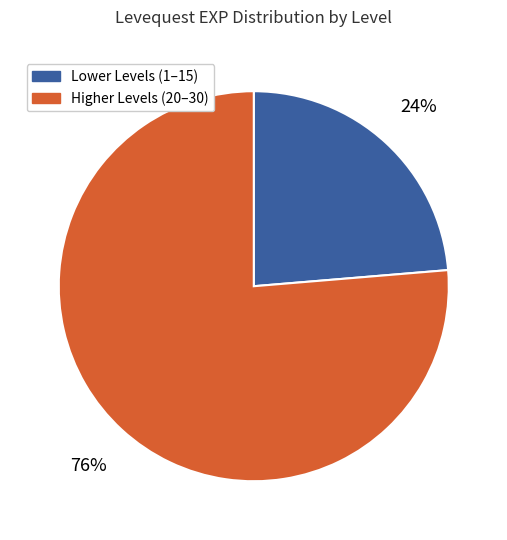

To the nearest percent, what is the average slice percentage?

50%